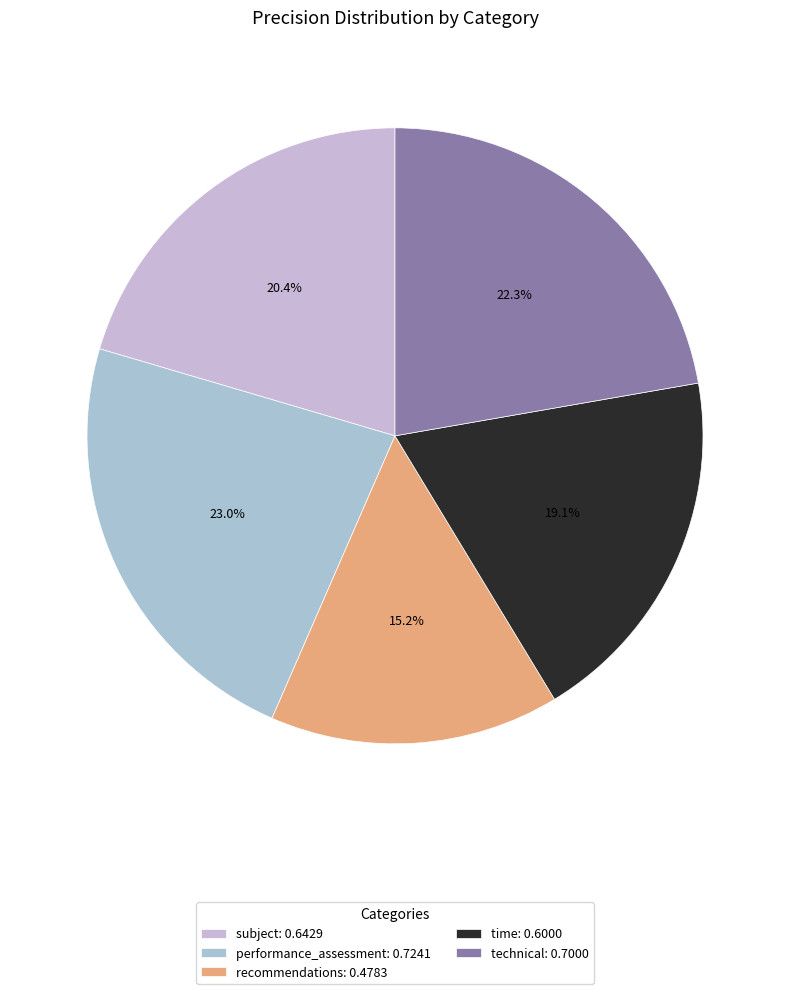

What percentage is the technical slice, to the nearest percent?

22%